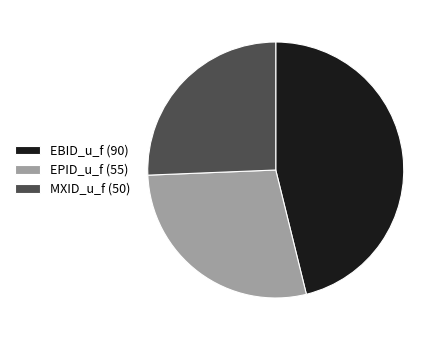

Does any single category account for the majority?

No